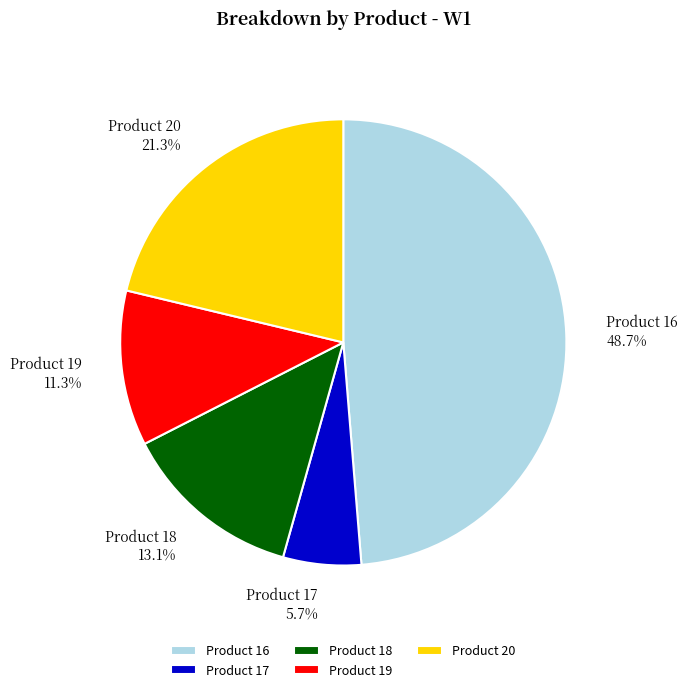

To the nearest percent, what is the average slice percentage?

20%